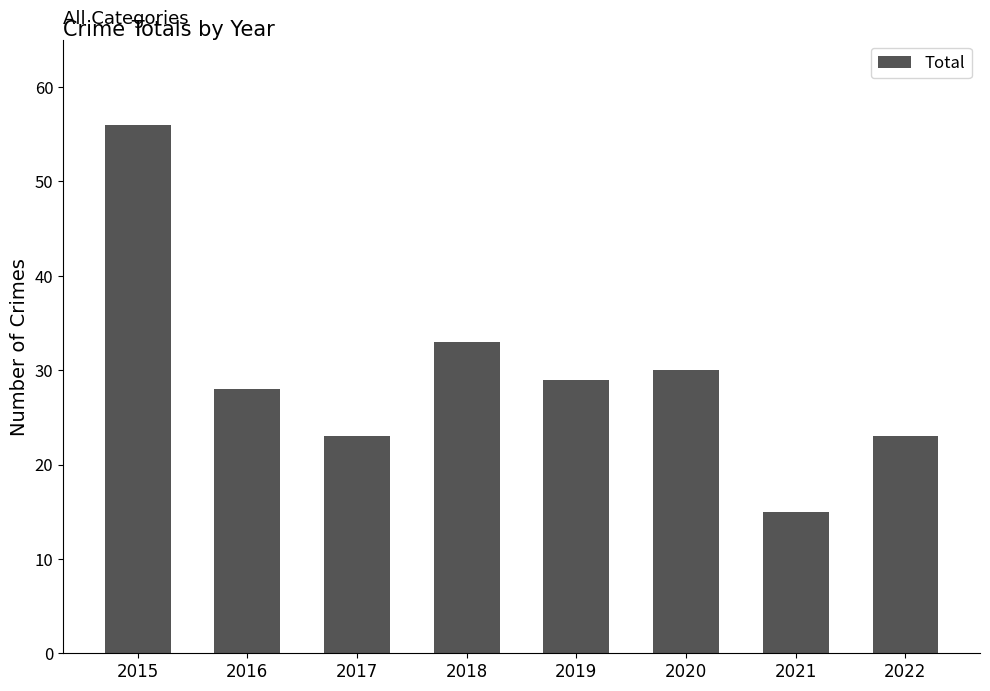

What is the average value?

30